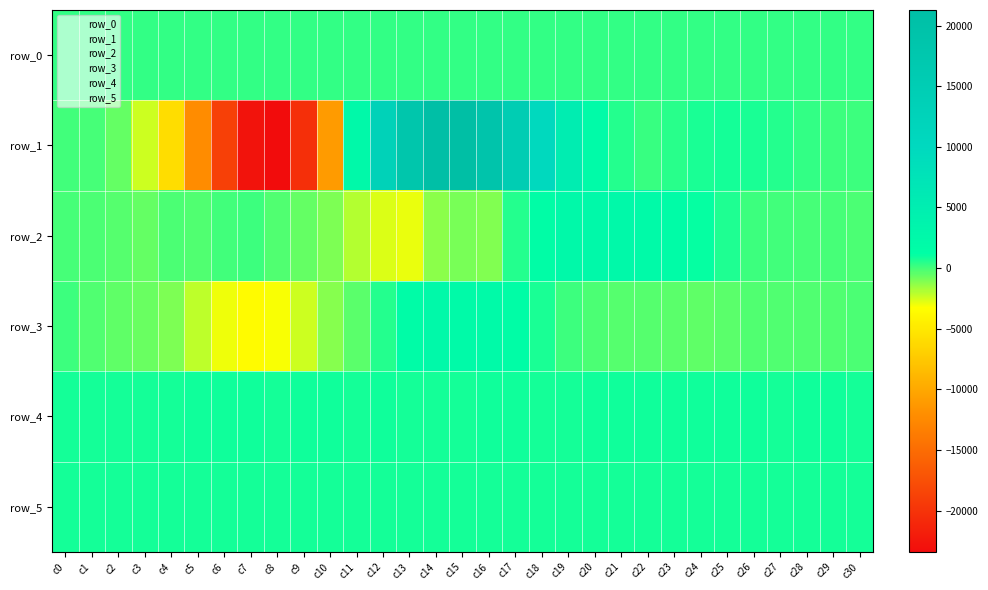

At c18, list the series in order from smallest to largest.

row_0, row_3, row_5, row_4, row_2, row_1